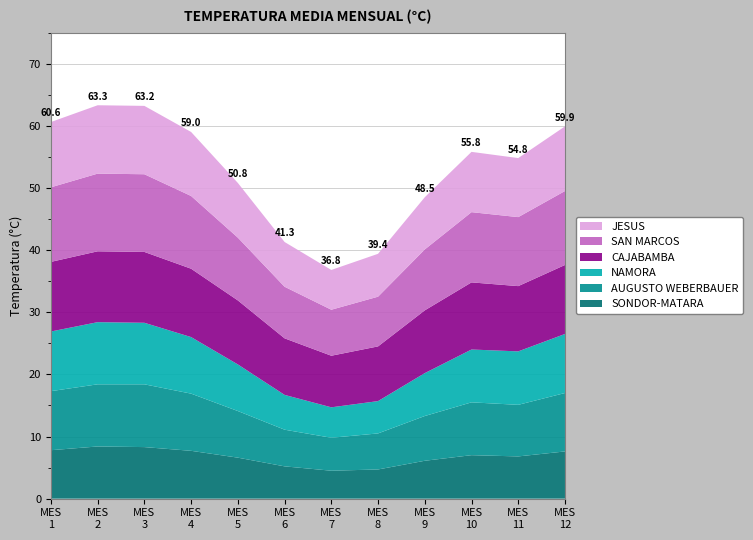

Reading right to left, transcribe all the data shown in this chart.

SONDOR-MATARA: 12=7.6	11=6.8	10=7.0	9=6.1	8=4.7	7=4.5	6=5.2	5=6.6	4=7.7	3=8.3	2=8.4	1=7.8
AUGUSTO WEBERBAUER: 12=9.4	11=8.3	10=8.5	9=7.2	8=5.8	7=5.3	6=5.9	5=7.5	4=9.2	3=10.1	2=10.0	1=9.5
NAMORA: 12=9.5	11=8.6	10=8.5	9=6.9	8=5.2	7=4.9	6=5.6	5=7.5	4=9.1	3=9.9	2=10.0	1=9.6
CAJABAMBA: 12=11.1	11=10.5	10=10.8	9=10.1	8=8.8	7=8.3	6=9.1	5=10.3	4=11.0	3=11.4	2=11.4	1=11.2
SAN MARCOS: 12=11.9	11=11.1	10=11.3	9=9.8	8=8.0	7=7.4	6=8.3	5=10.1	4=11.7	3=12.5	2=12.5	1=12.0
JESUS: 12=10.4	11=9.5	10=9.7	9=8.4	8=6.9	7=6.4	6=7.2	5=8.8	4=10.3	3=11.0	2=11.0	1=10.5